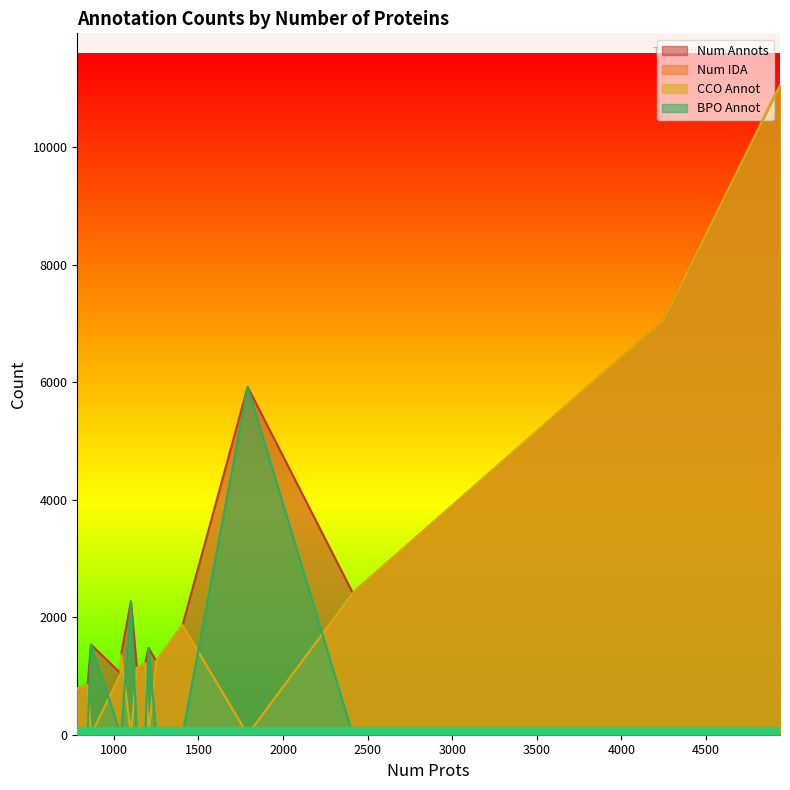

What is the maximum value for BPO Annot?

5918